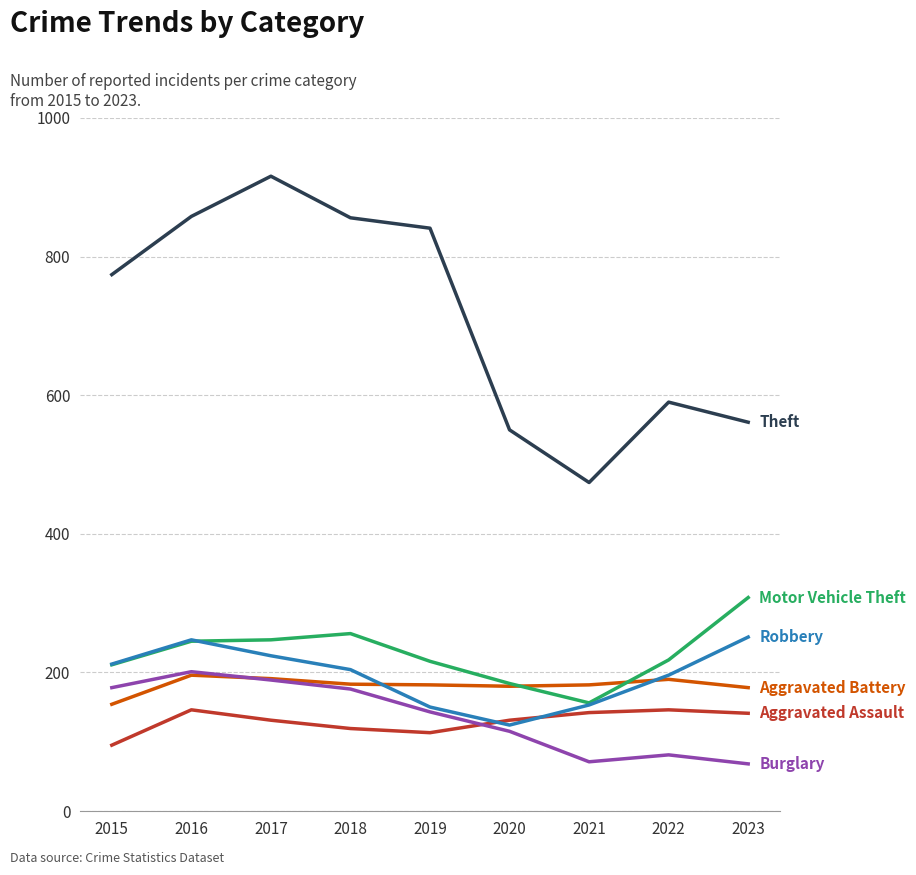

What is the difference between the highest and lowest values at 2017?

785